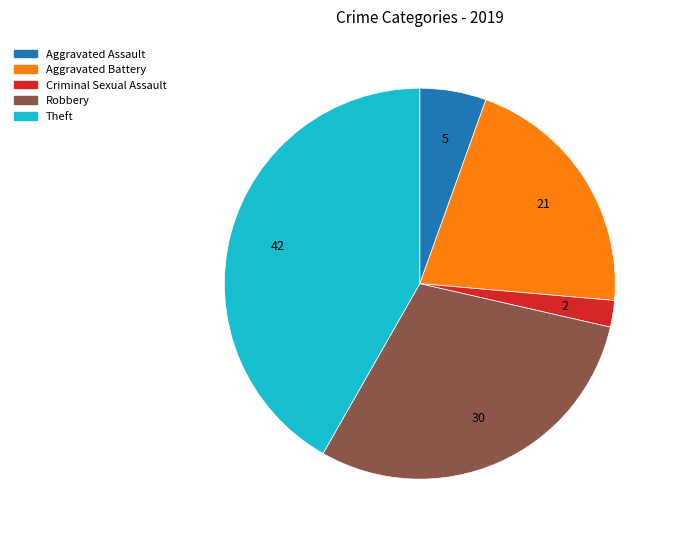

Does any single category account for the majority?

No